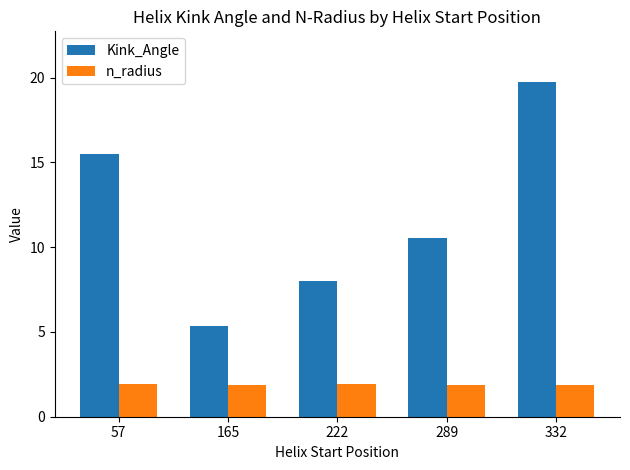

How many data points in Kink_Angle are above 10?

3